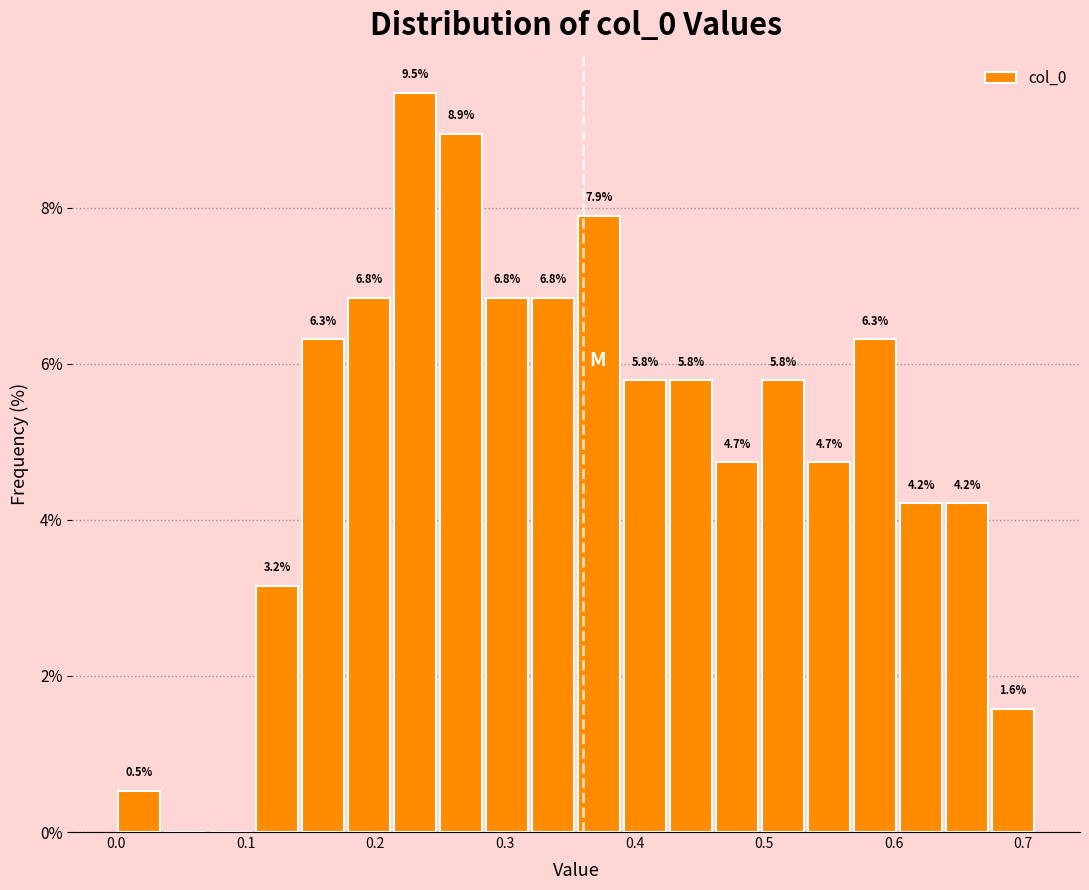

Read against the x-axis, roughly where is the centre of the tallest bar?

0.23